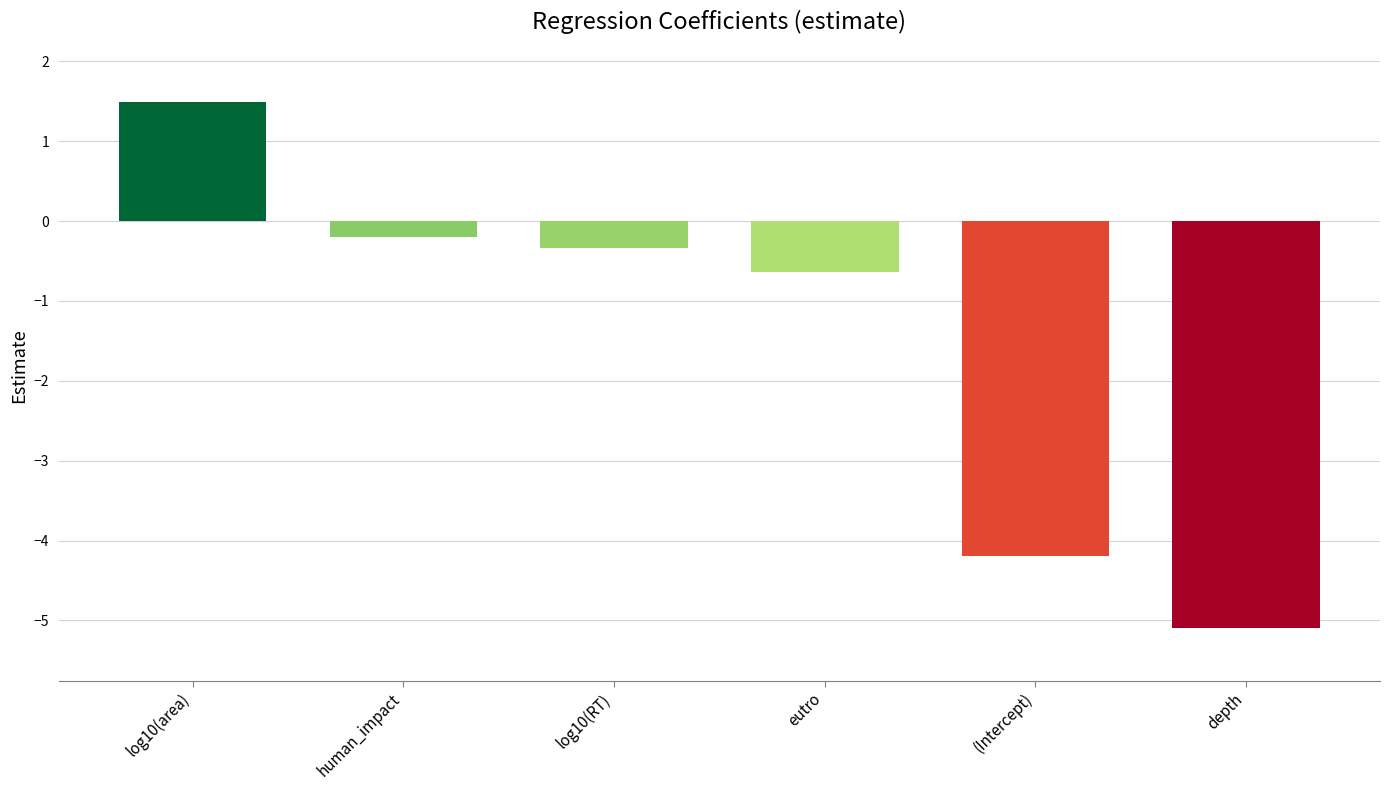

Reading left to right, list all the values displayed in this chart.

log10(area)=1.5	human_impact=-0.2	log10(RT)=-0.3	eutro=-0.6	(Intercept)=-4.2	depth=-5.1